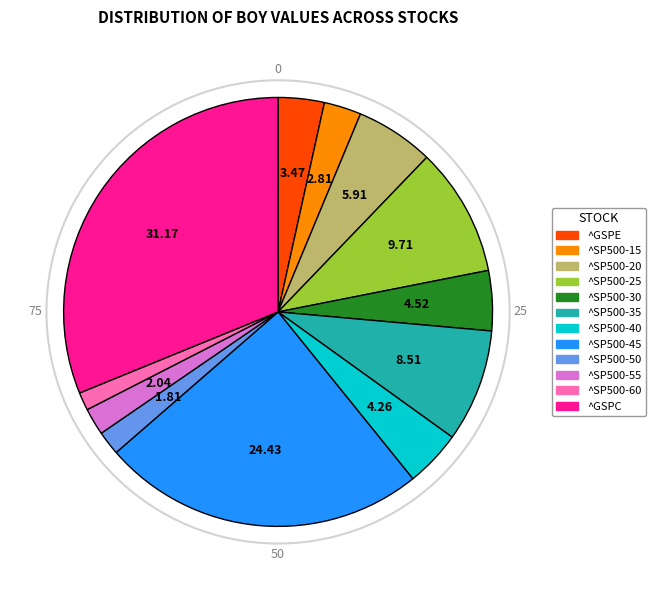

Between ^SP500-20 and ^SP500-30, which is larger?

^SP500-20